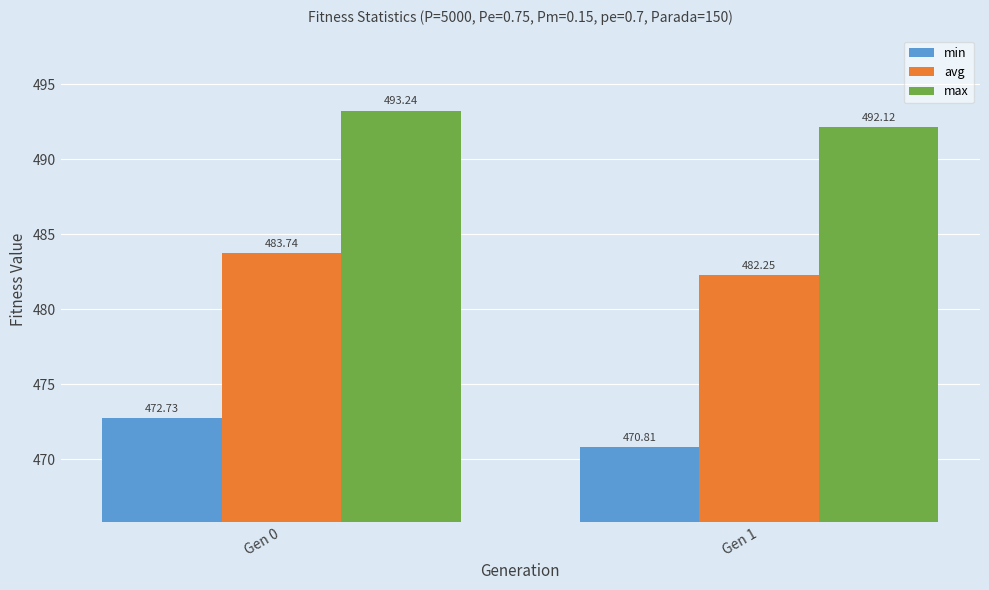

Is it true that max equals 493.2 at Gen 0?

True